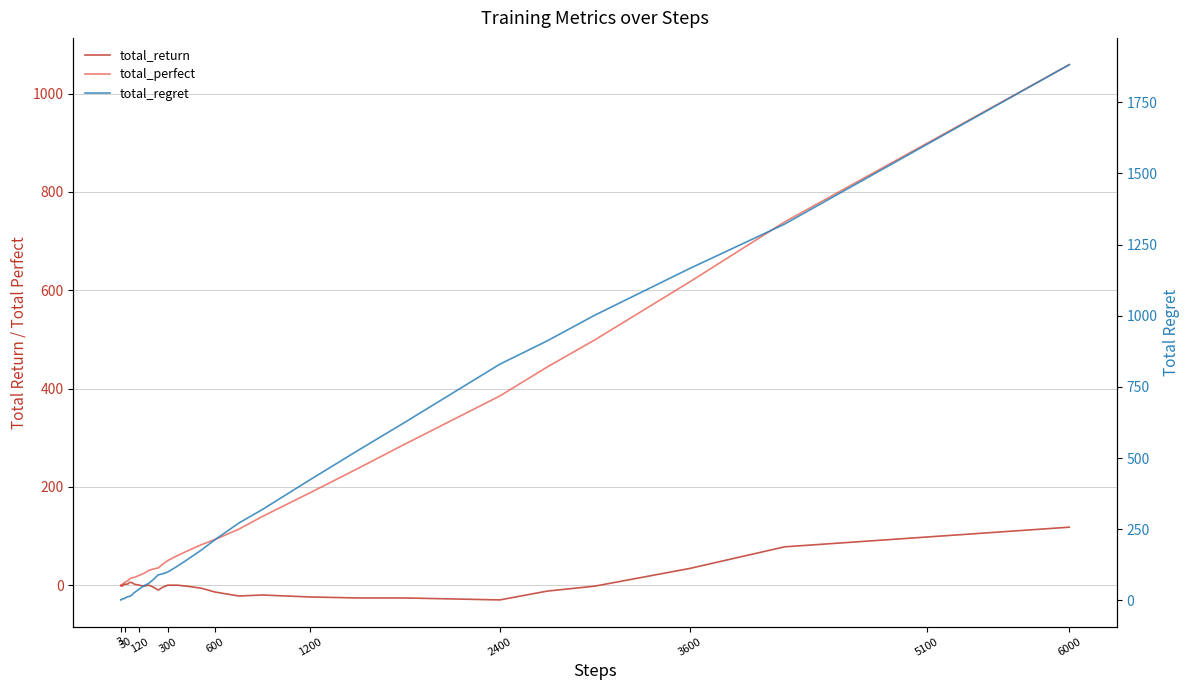

At how many categories does at least one series exceed 1526?

2